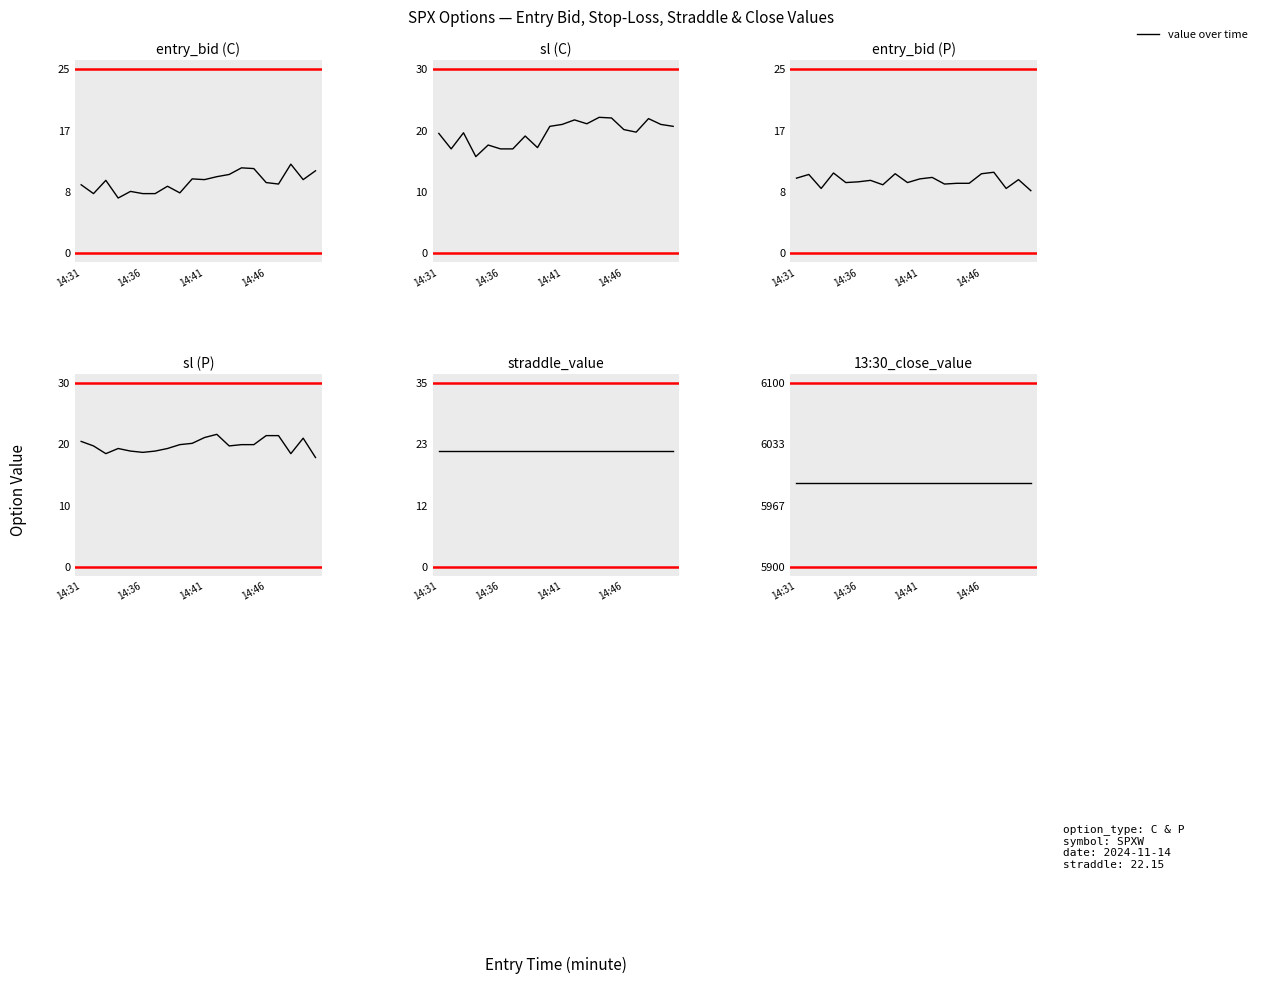

How many lines are shown in the chart?

6